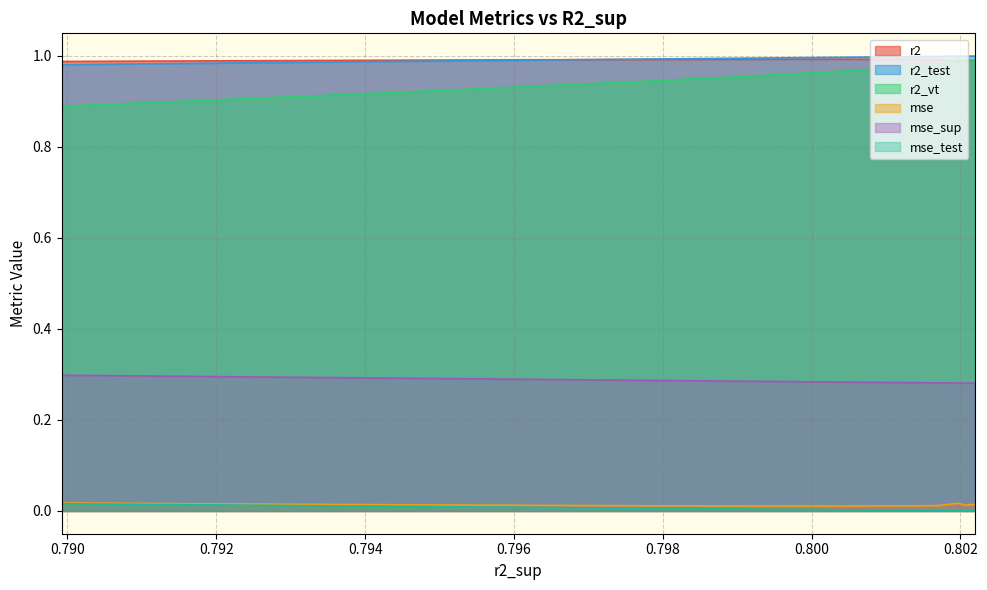

True or false: mse_test and r2 intersect in this chart.

False